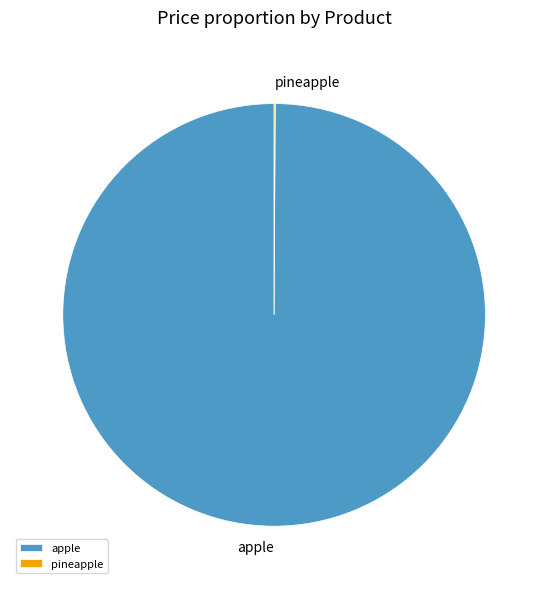

True or false: apple accounts for 100% of the total.

True